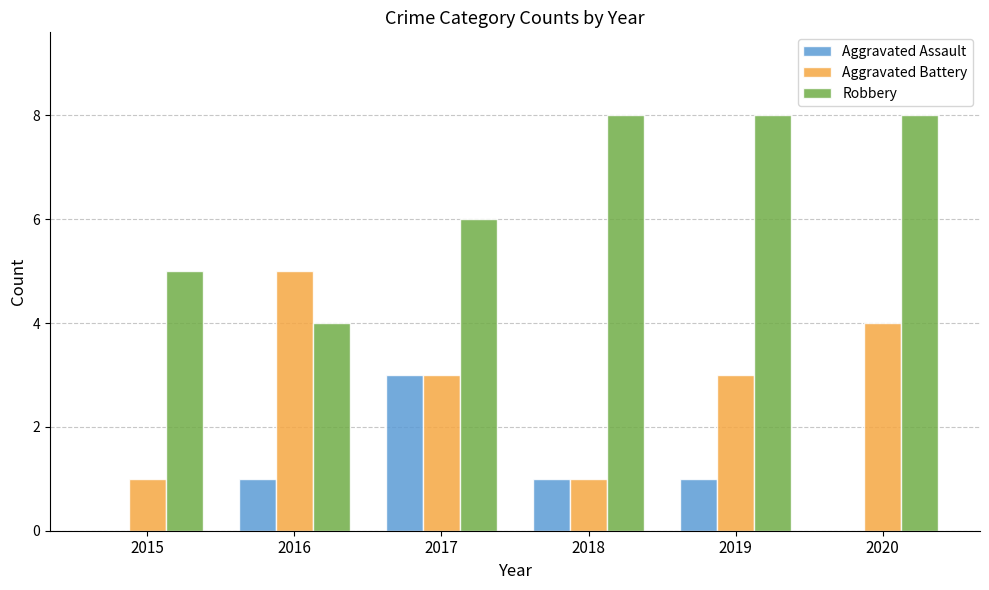

True or false: Robbery has a value of 4 at 2016.

True